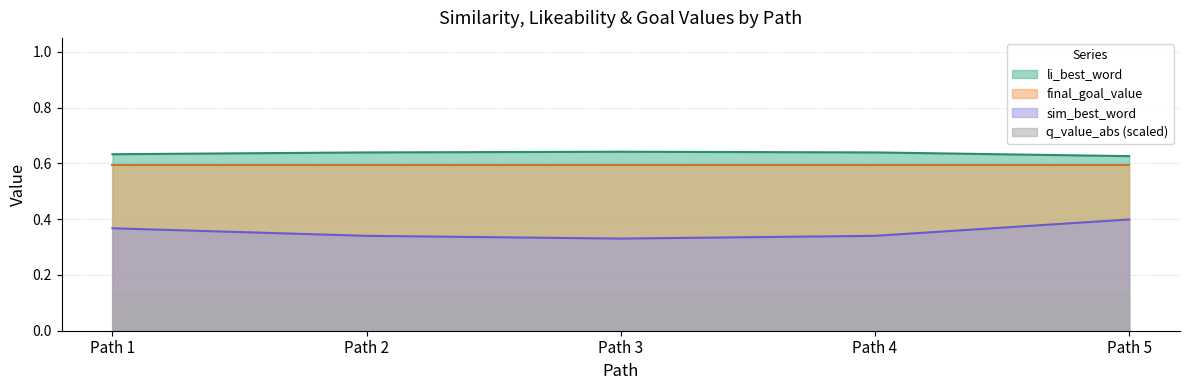

True or false: sim_best_word and li_best_word cross at least once.

False